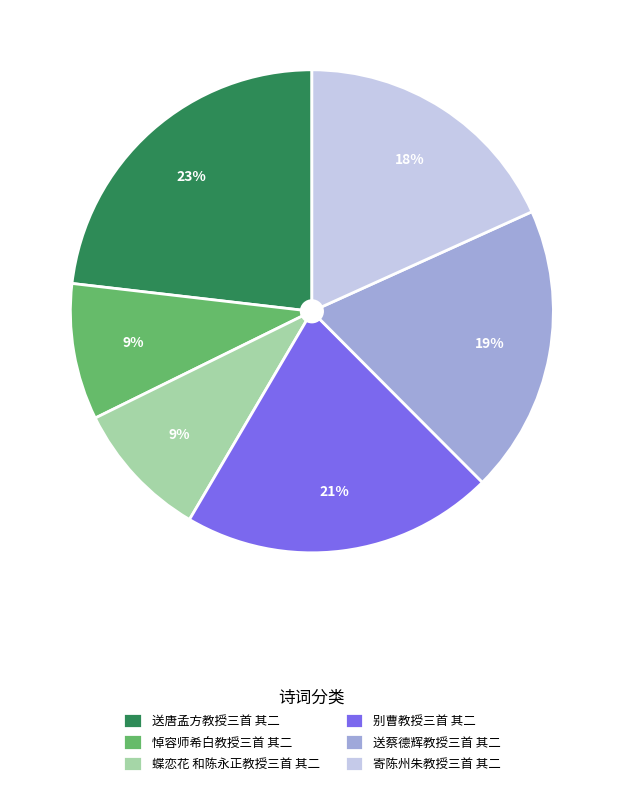

Combined, do 送唐孟方教授三首 其二 and 寄陈州朱教授三首 其二 account for over 50%?

No